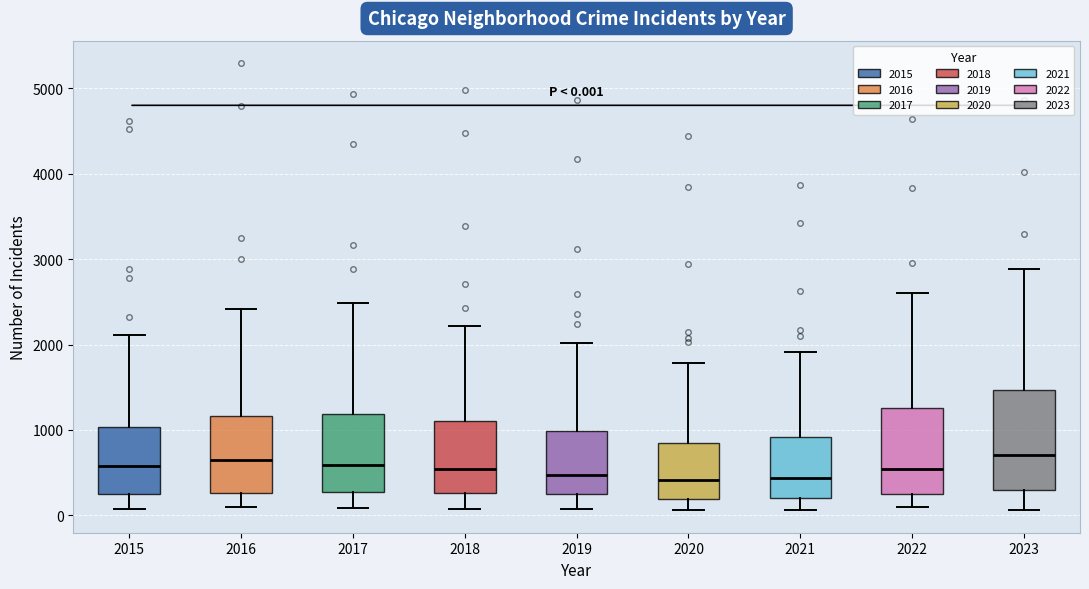

Comparing the boxes themselves (not the whiskers), which one is the tallest?

2023